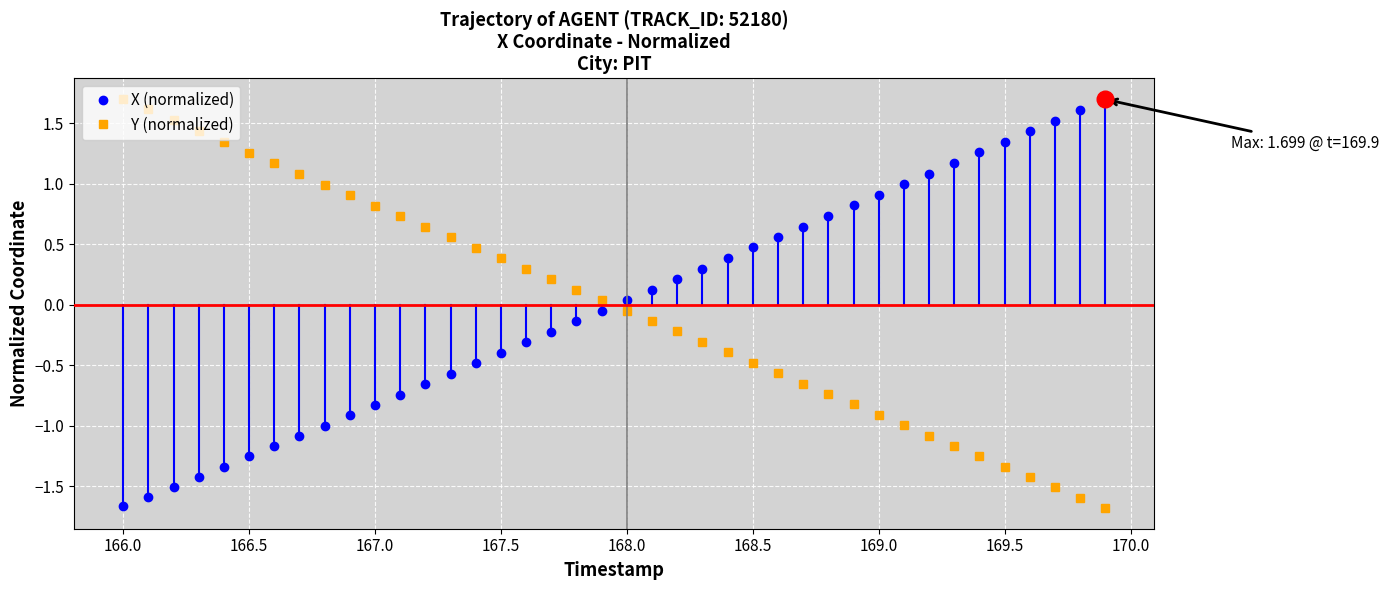

What is the difference between the second highest and minimum values in the X (normalized) series?

3.3